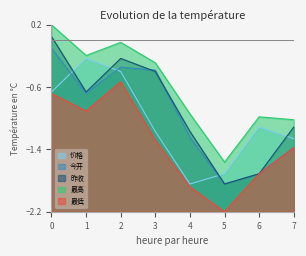

True or false: 昨收 and 最高 intersect in this chart.

False